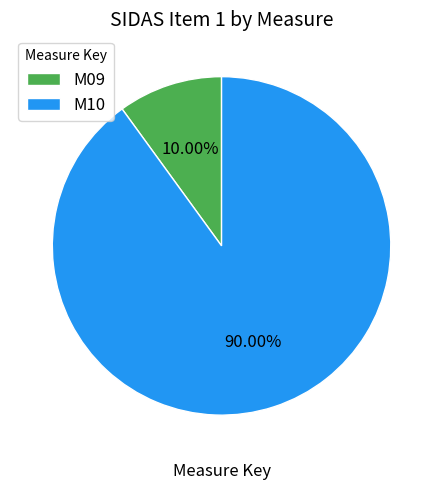

To the nearest percent, what is the combined percentage of M09 and M10?

100%